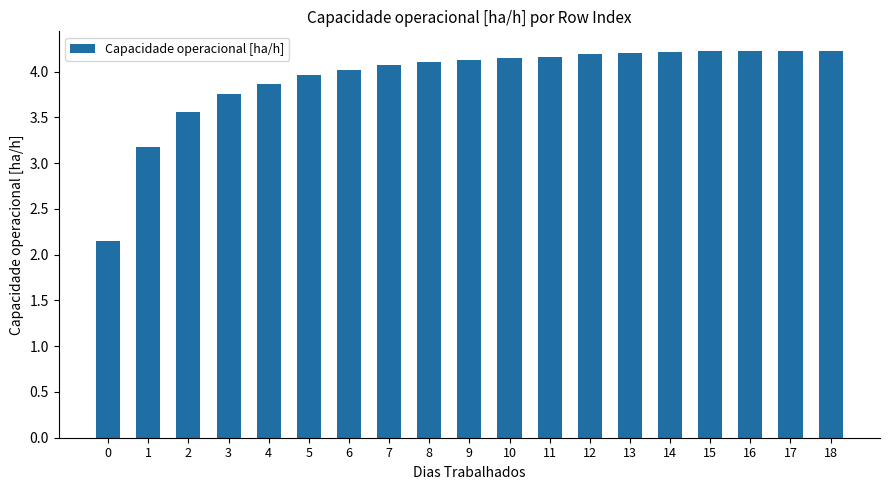

What is the difference between the values at 0 and 6?

1.9